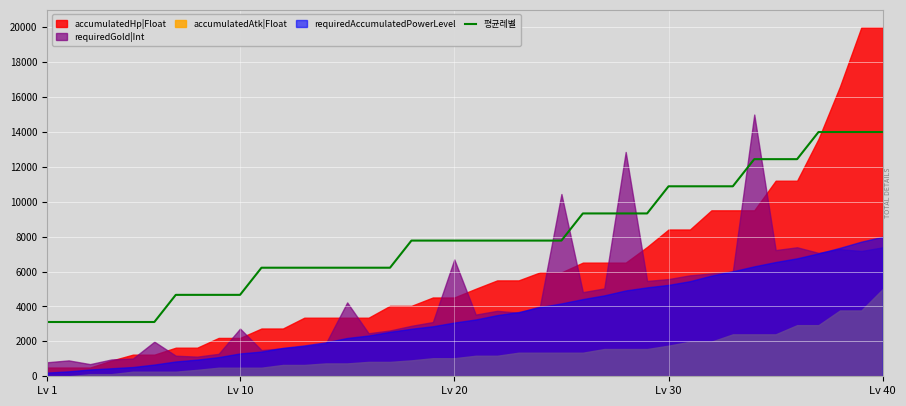

How many lines are shown in the chart?

1